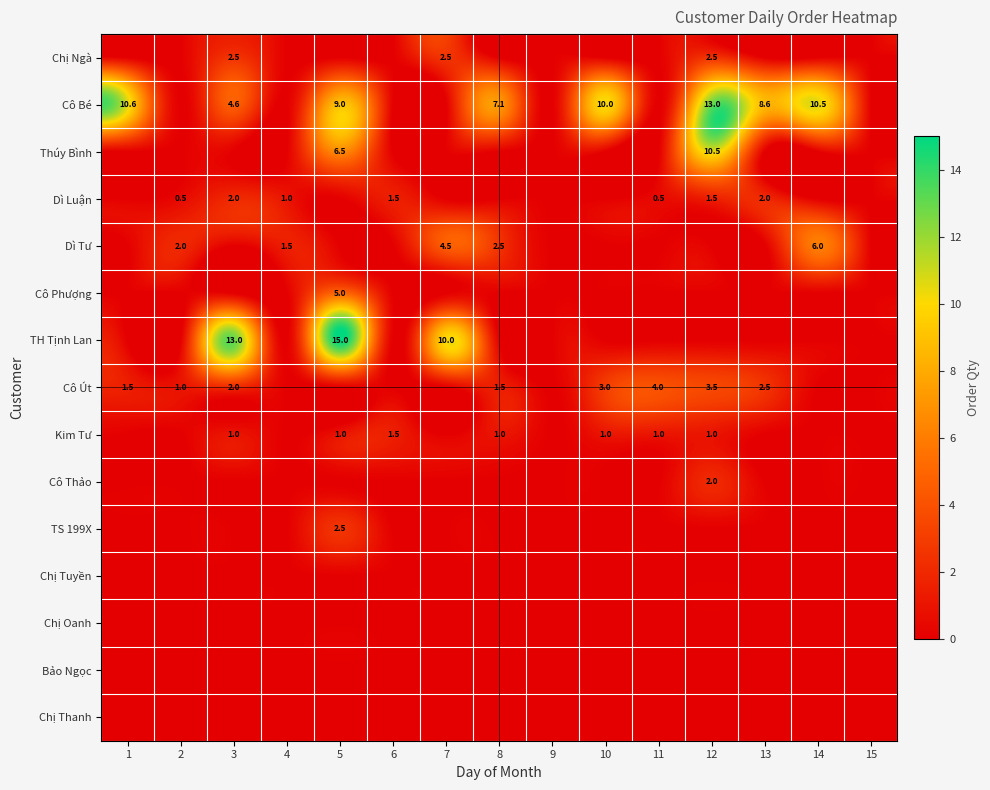

Which category has the highest value across all series?

5